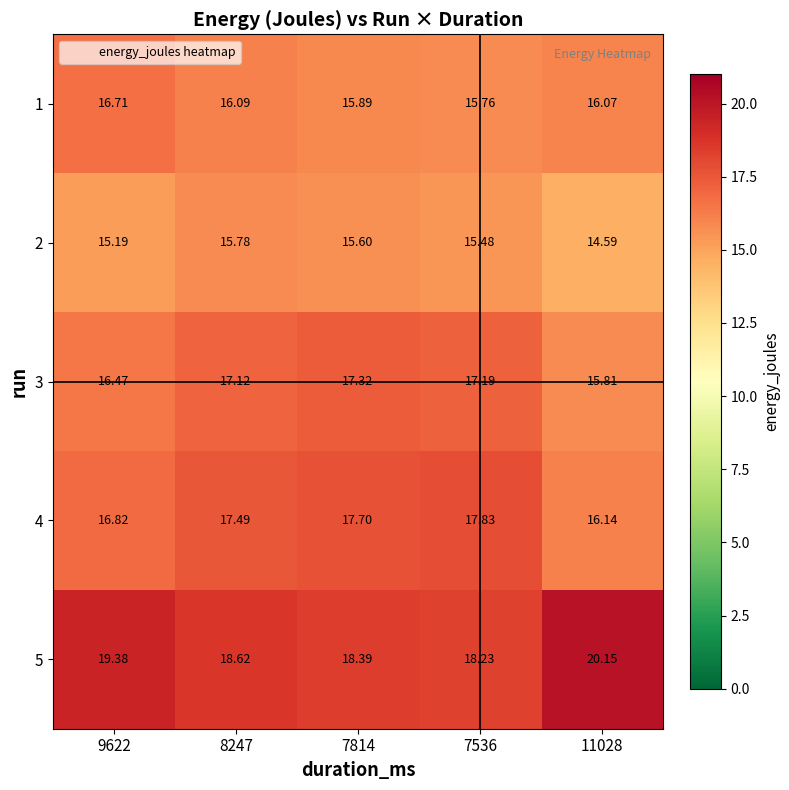

Rank the series by their maximum value, from highest to lowest.

5, 4, 3, 1, 2